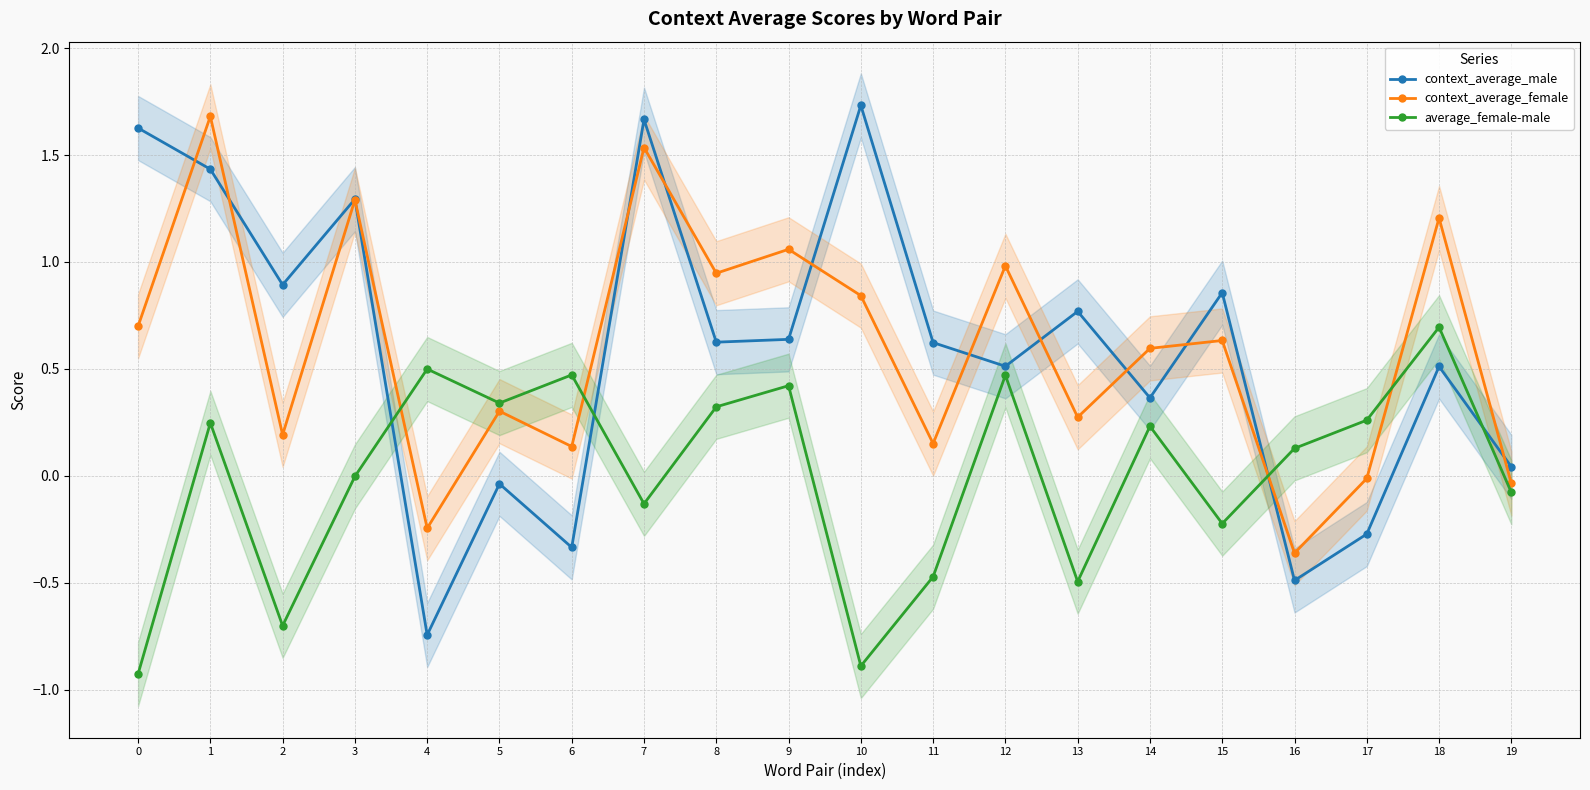

In context_average_male, how many points are lower than both neighbors (excluding endpoints)?

7